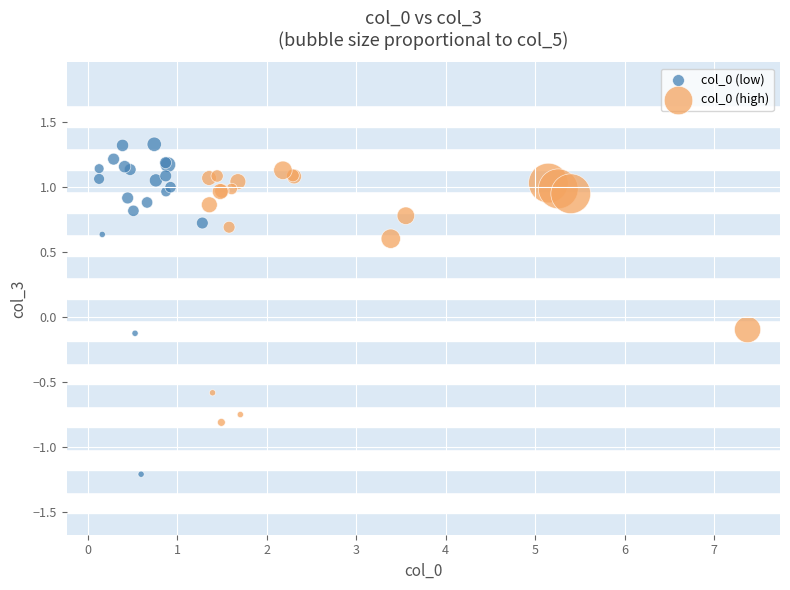

Which series has the widest spread of Y values?

col_0 (low)